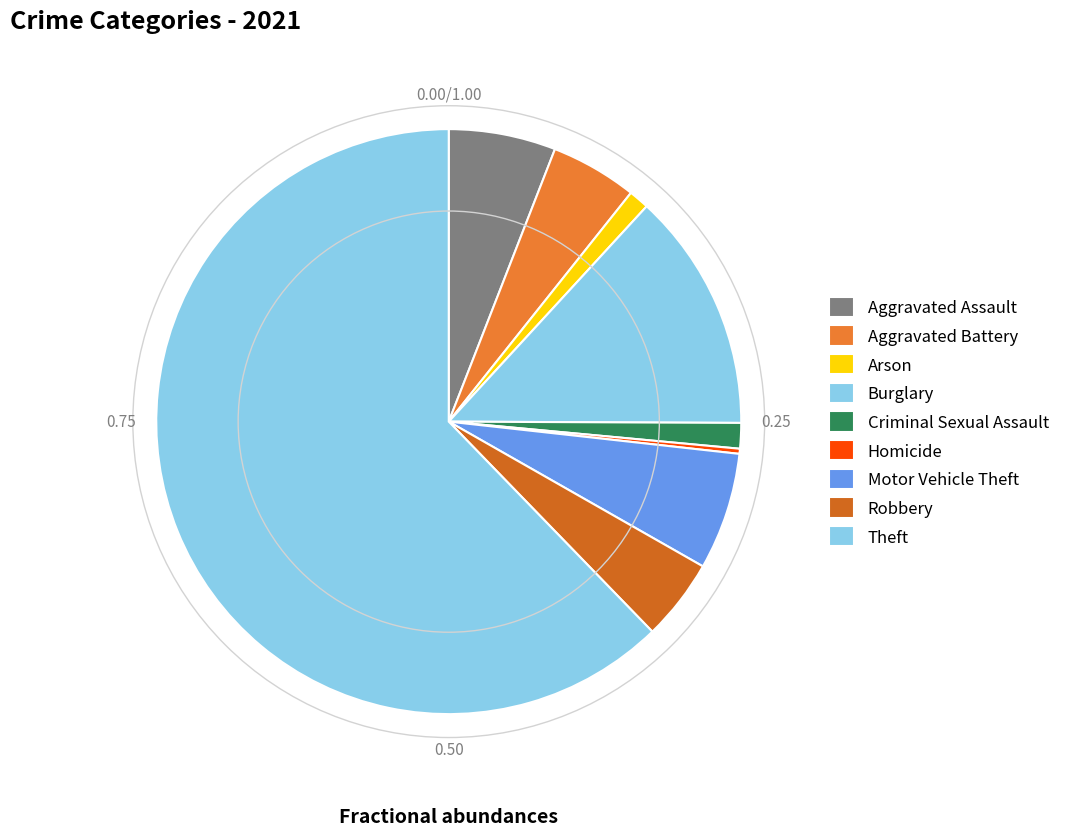

Does Theft account for over 50% of the chart?

Yes